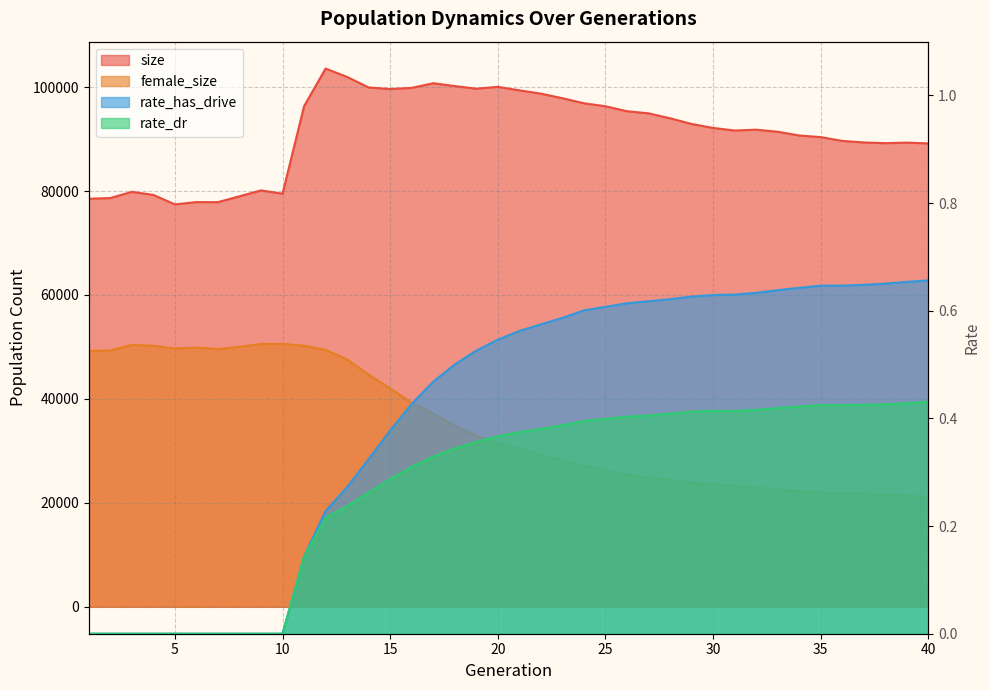

What are all the series names shown in the legend?

size, female_size, rate_dr, rate_has_drive